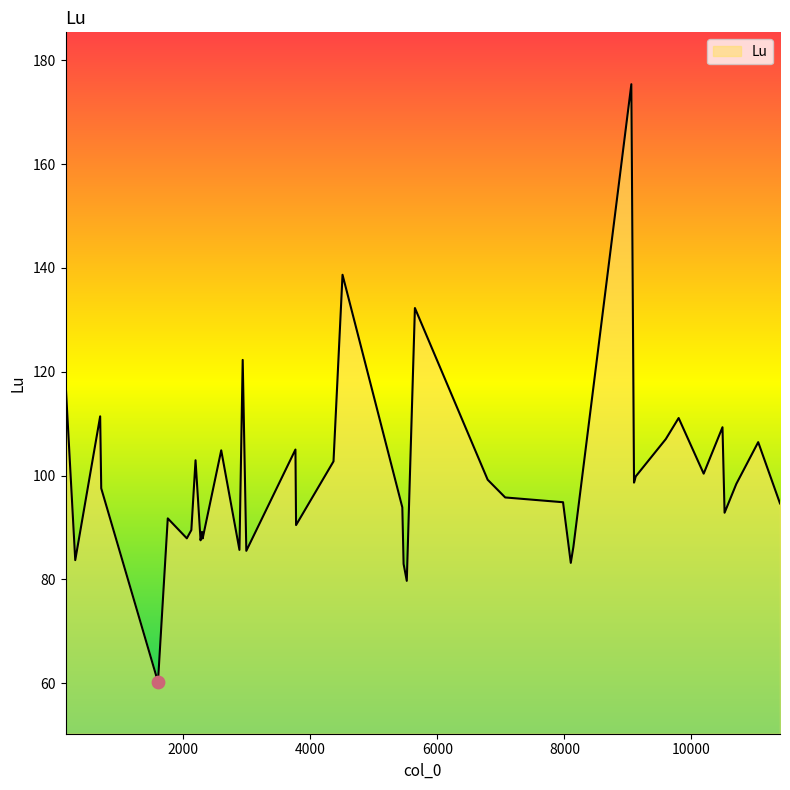

What is the maximum value shown in the chart?

175.4